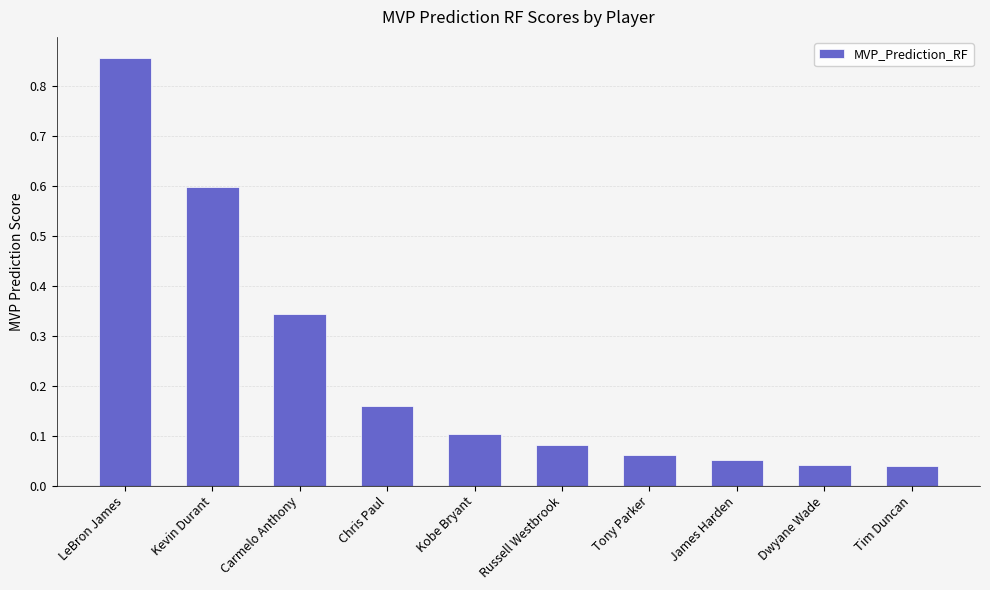

What is the label of the 5th bar from the right?

Russell Westbrook